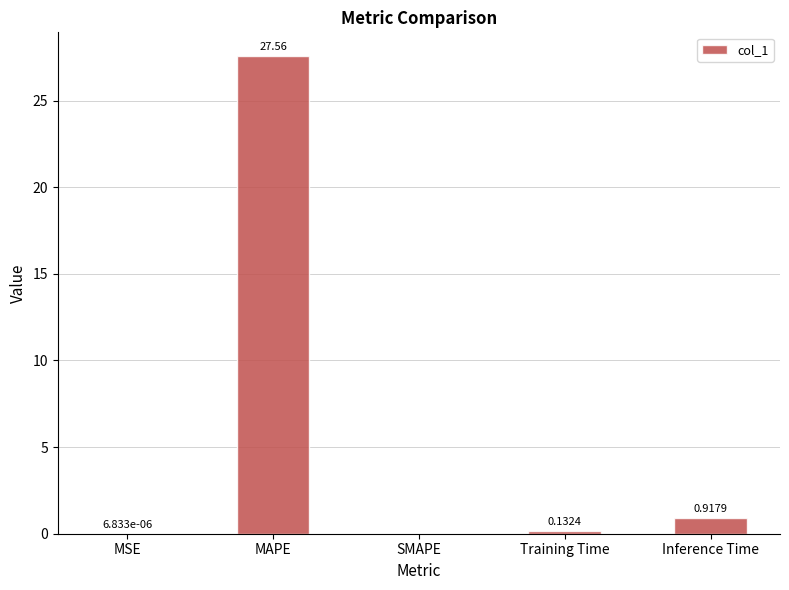

What is the greatest value displayed?

27.6